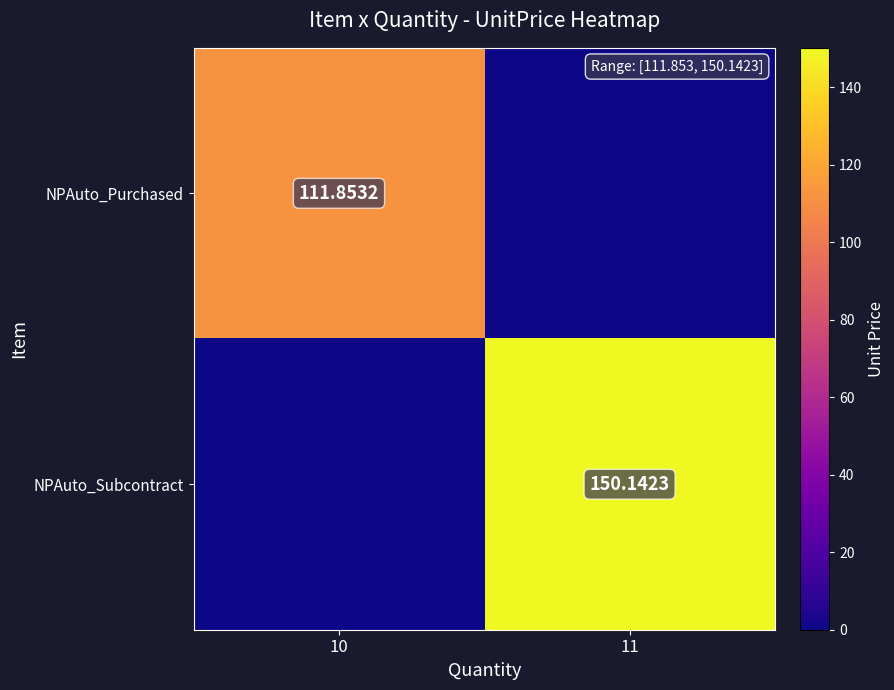

Where does the NPAuto_Subcontract series first go above 150?

11